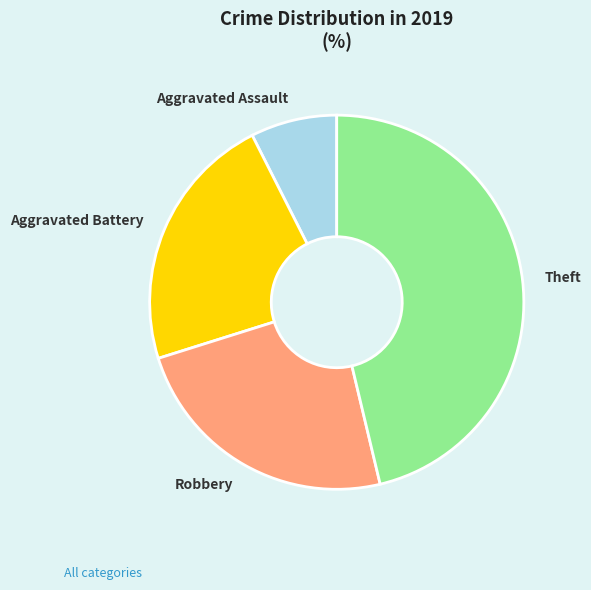

What is the ratio of the value at Aggravated Battery to the value at Aggravated Assault?

3.0